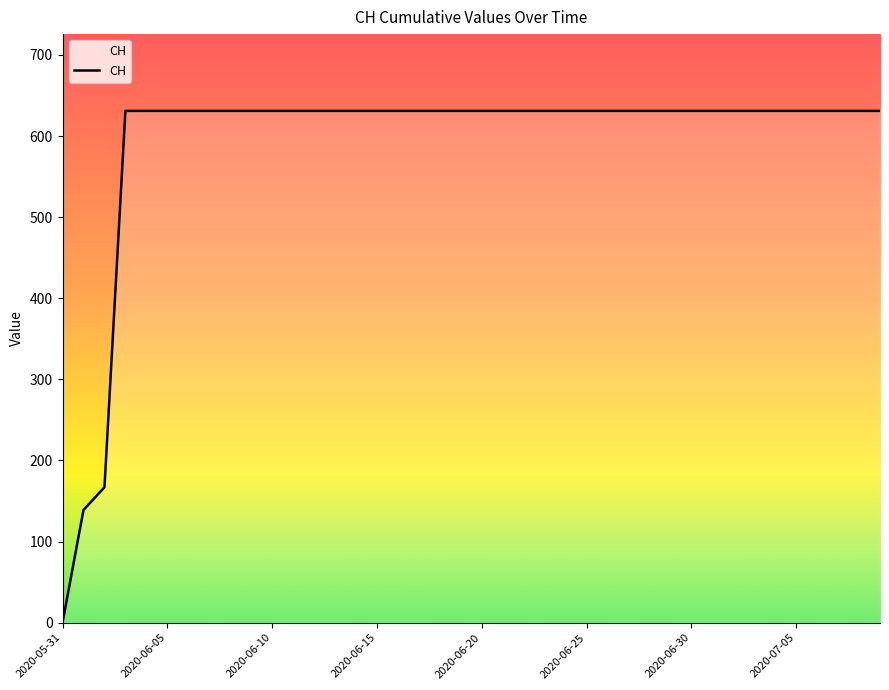

Reading left to right, what are all the values shown in this chart?

0	139	167	631	631	631	631	631	631	631	631	631	631	631	631	631	631	631	631	631	631	631	631	631	631	631	631	631	631	631	631	631	631	631	631	631	631	631	631	631